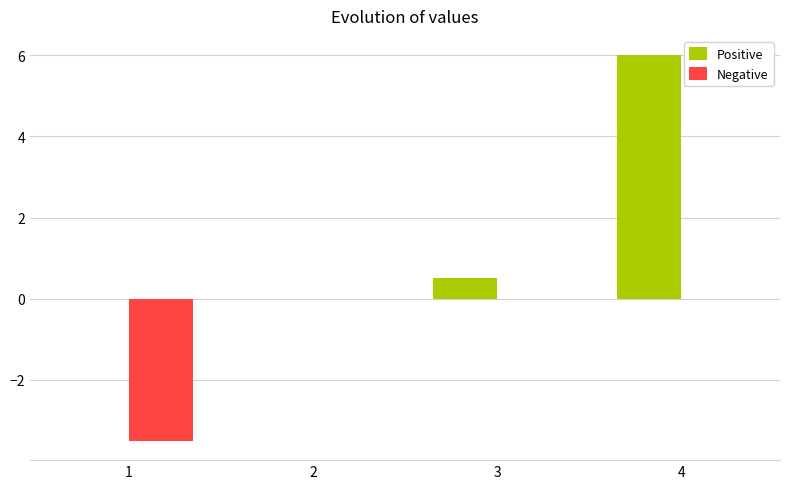

At which label is Positive closest to 3?

3